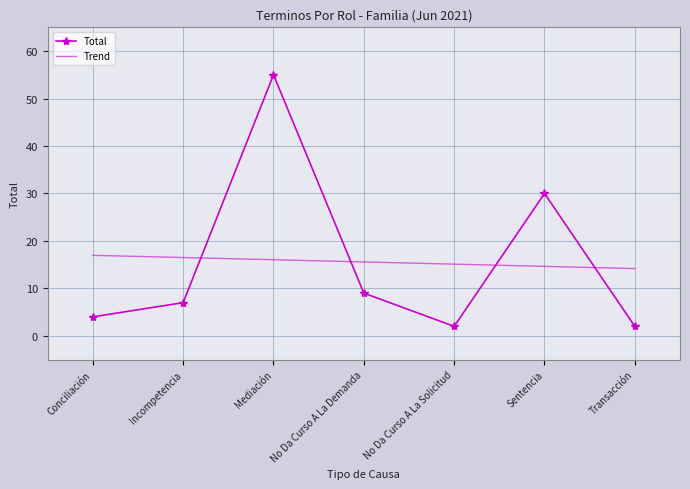

Which series has the widest spread of values?

Total